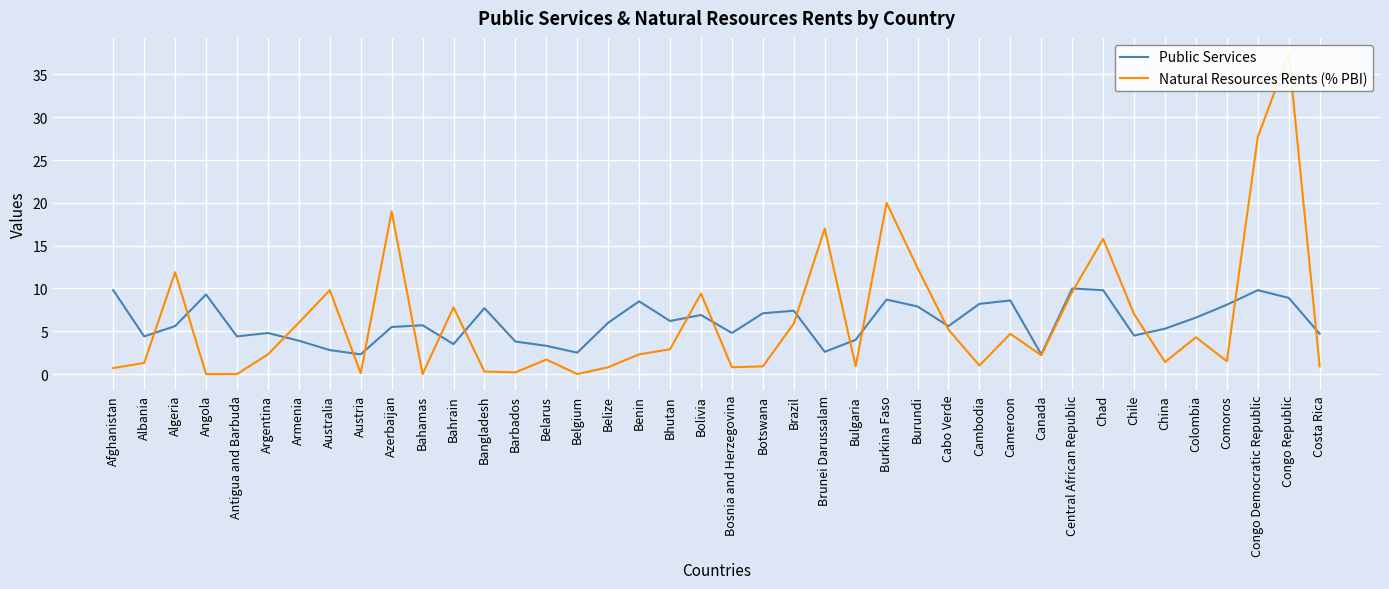

Which series has the widest spread of values?

Natural Resources Rents (% PBI)